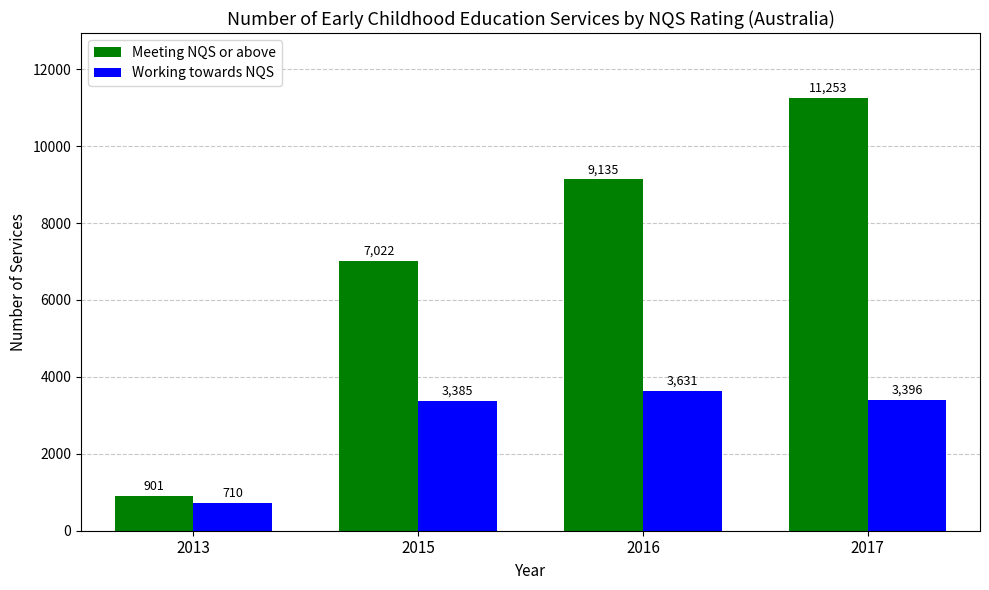

What is the difference between the highest and lowest values at 2013?

191